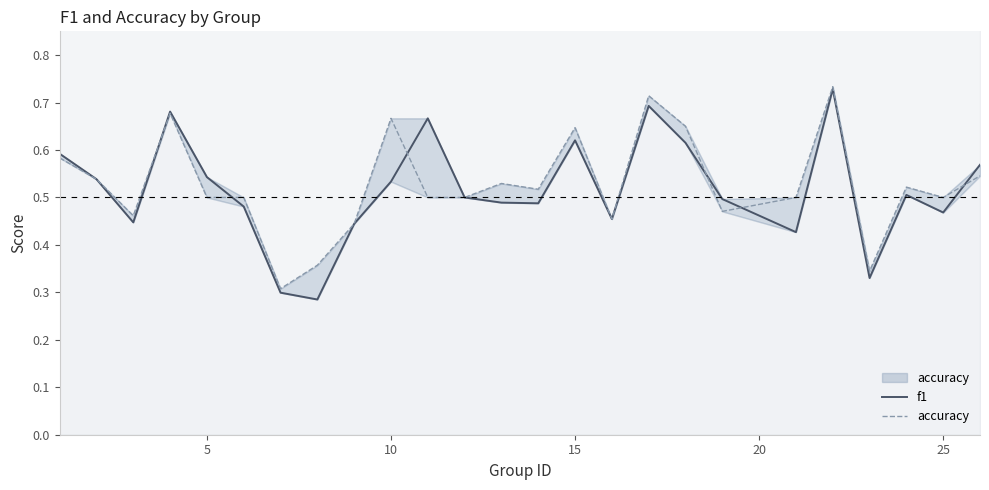

In accuracy, how many points are higher than both neighbors (excluding endpoints)?

7